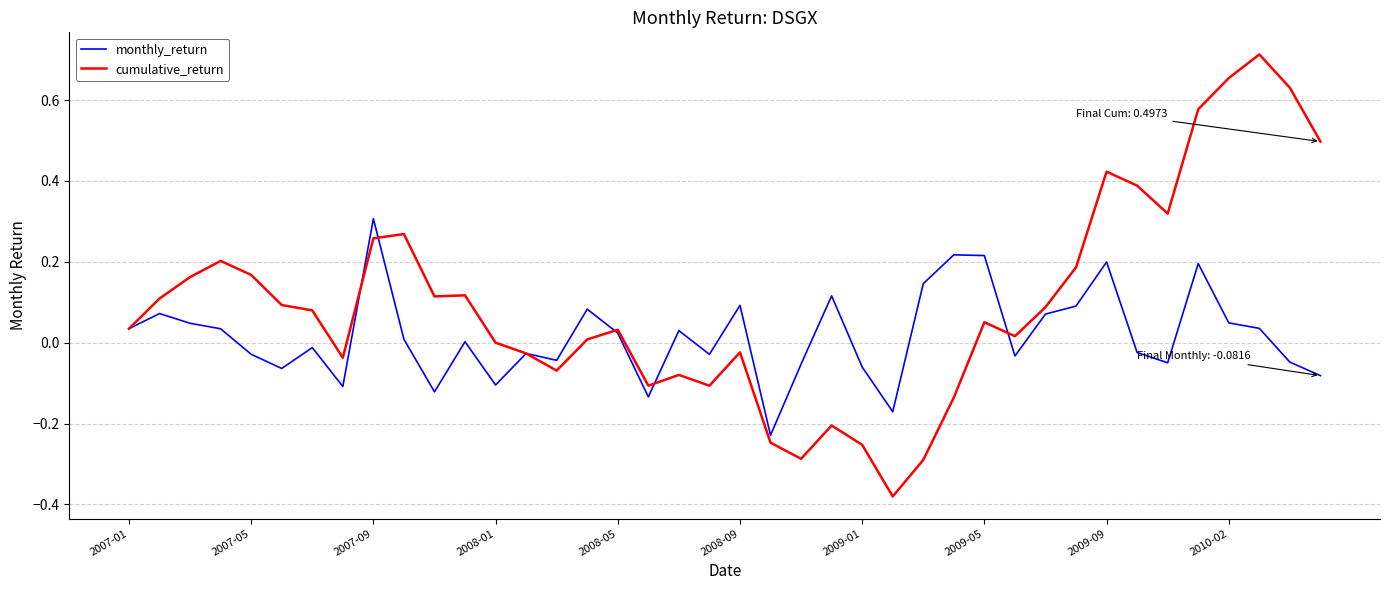

List the series in order of their overall mean, highest first.

cumulative_return, monthly_return